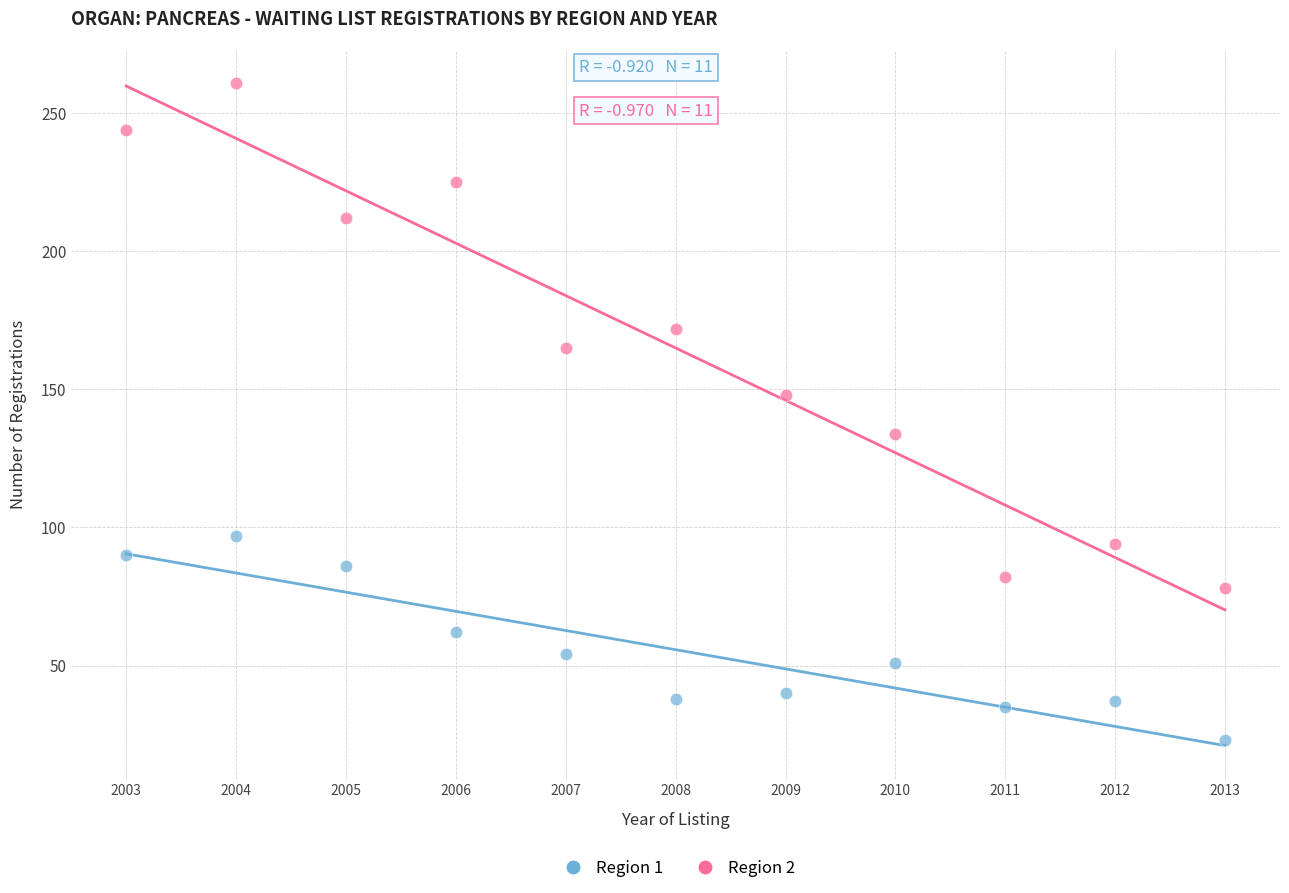

Which series contains the lowest Y value?

Region 1